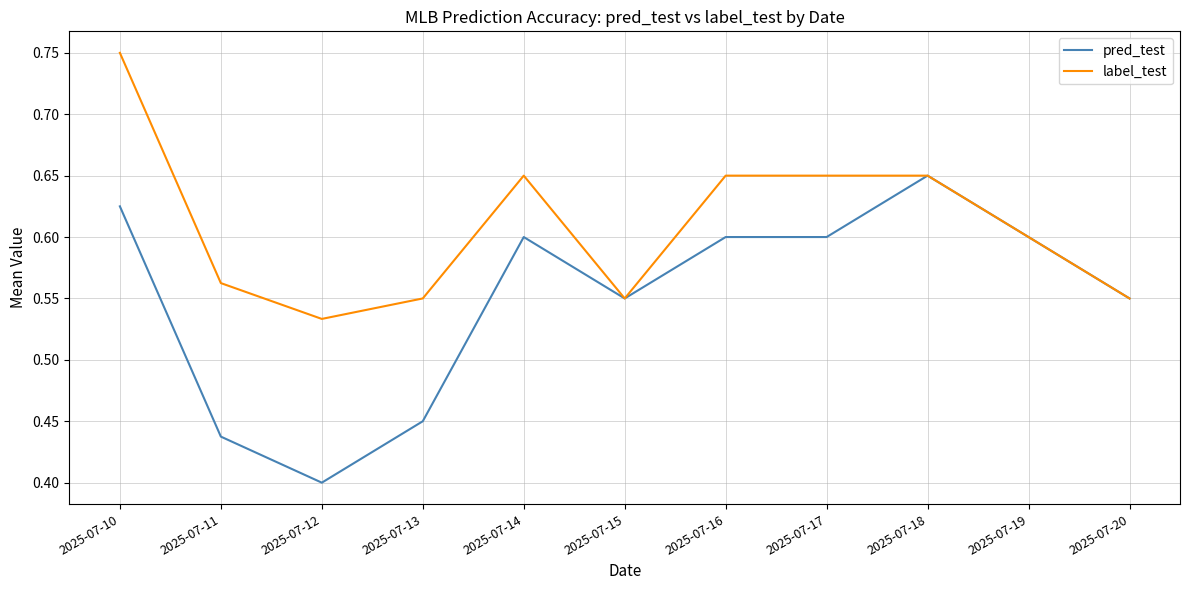

Count the label_test values in the range 0 to 1.

11